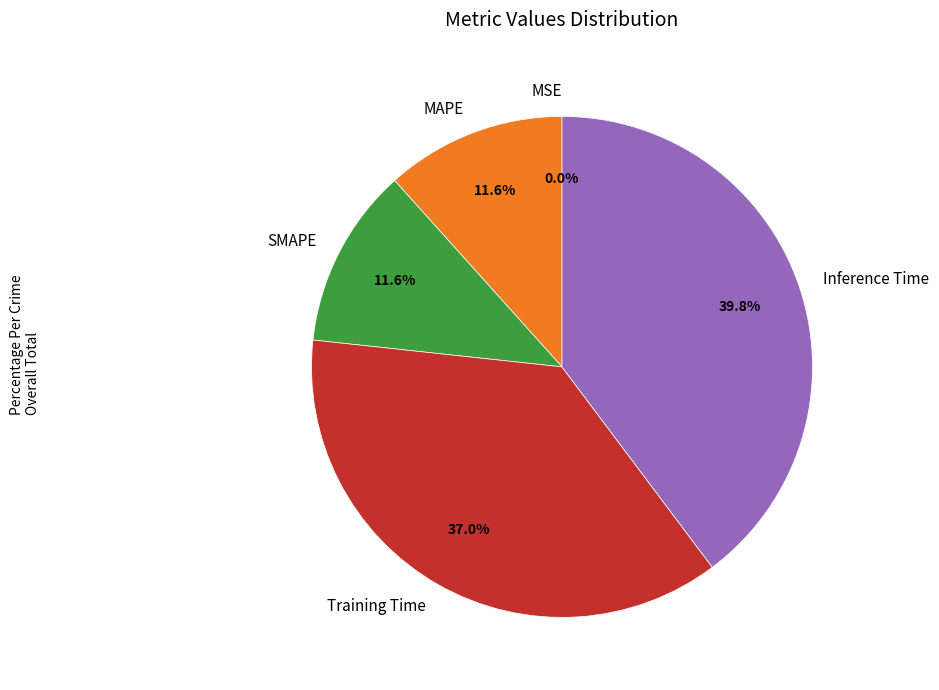

Which category has the biggest portion of the pie?

Inference Time